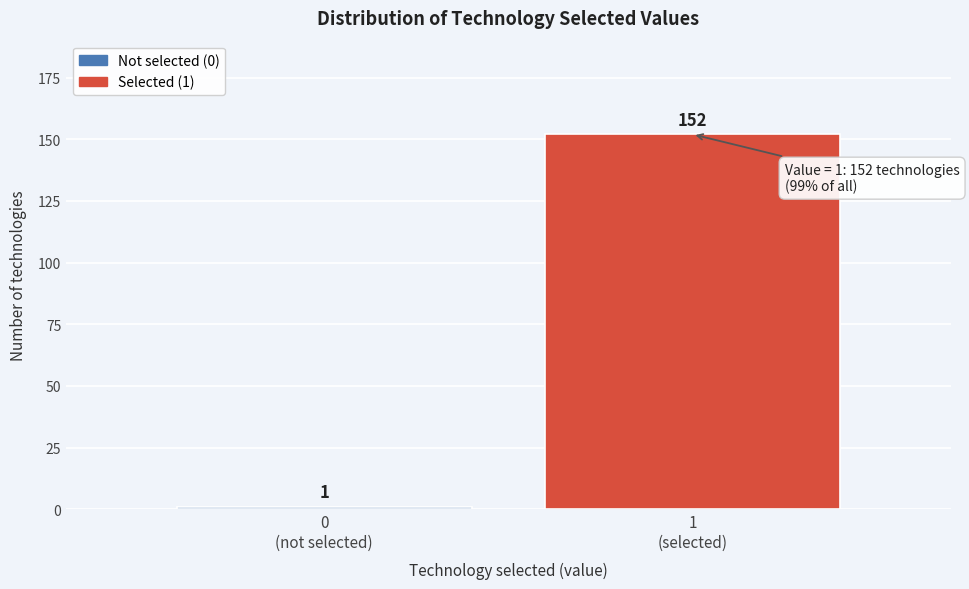

Reading right to left, extract all data points from this chart.

152	1